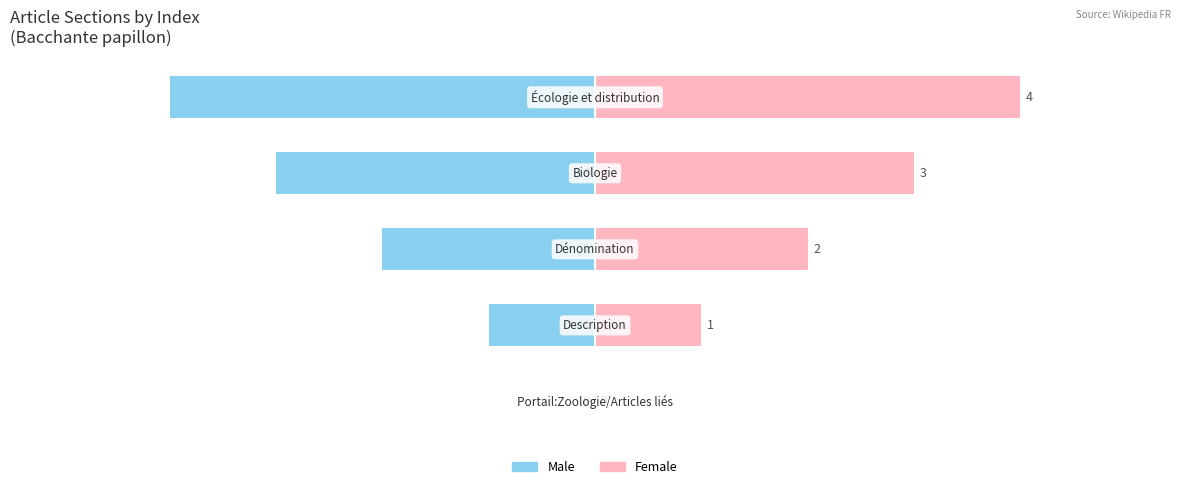

How many groups of bars are there?

5